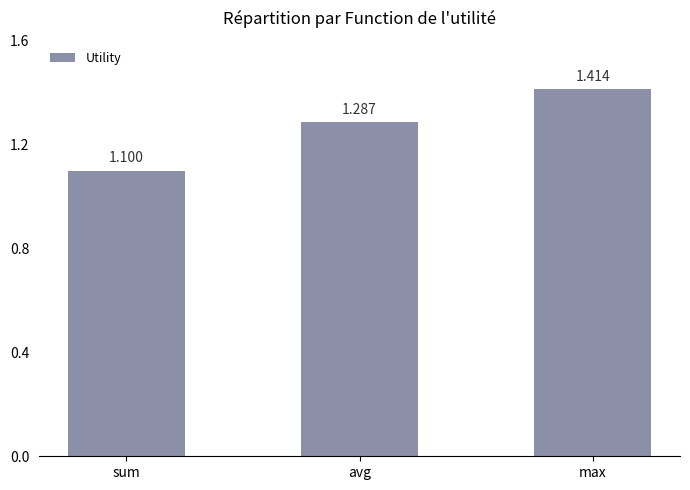

What is the difference between the maximum and minimum values?

0.3